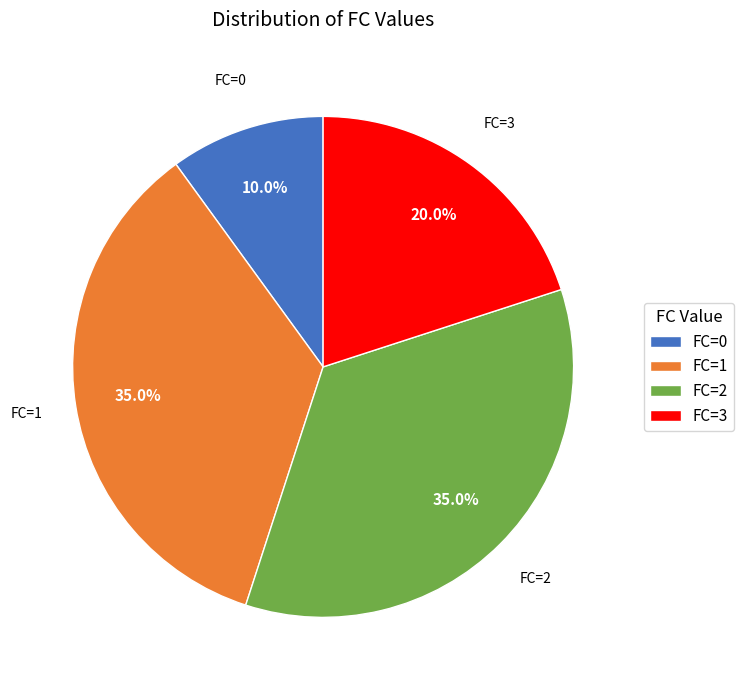

What is the smallest slice in the pie chart?

FC=0